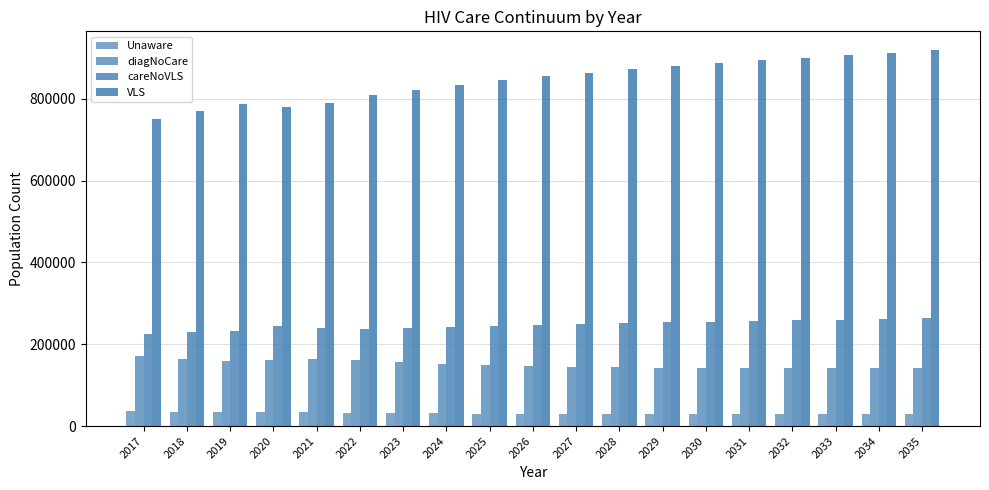

How many data points in VLS are less than 854408?

9